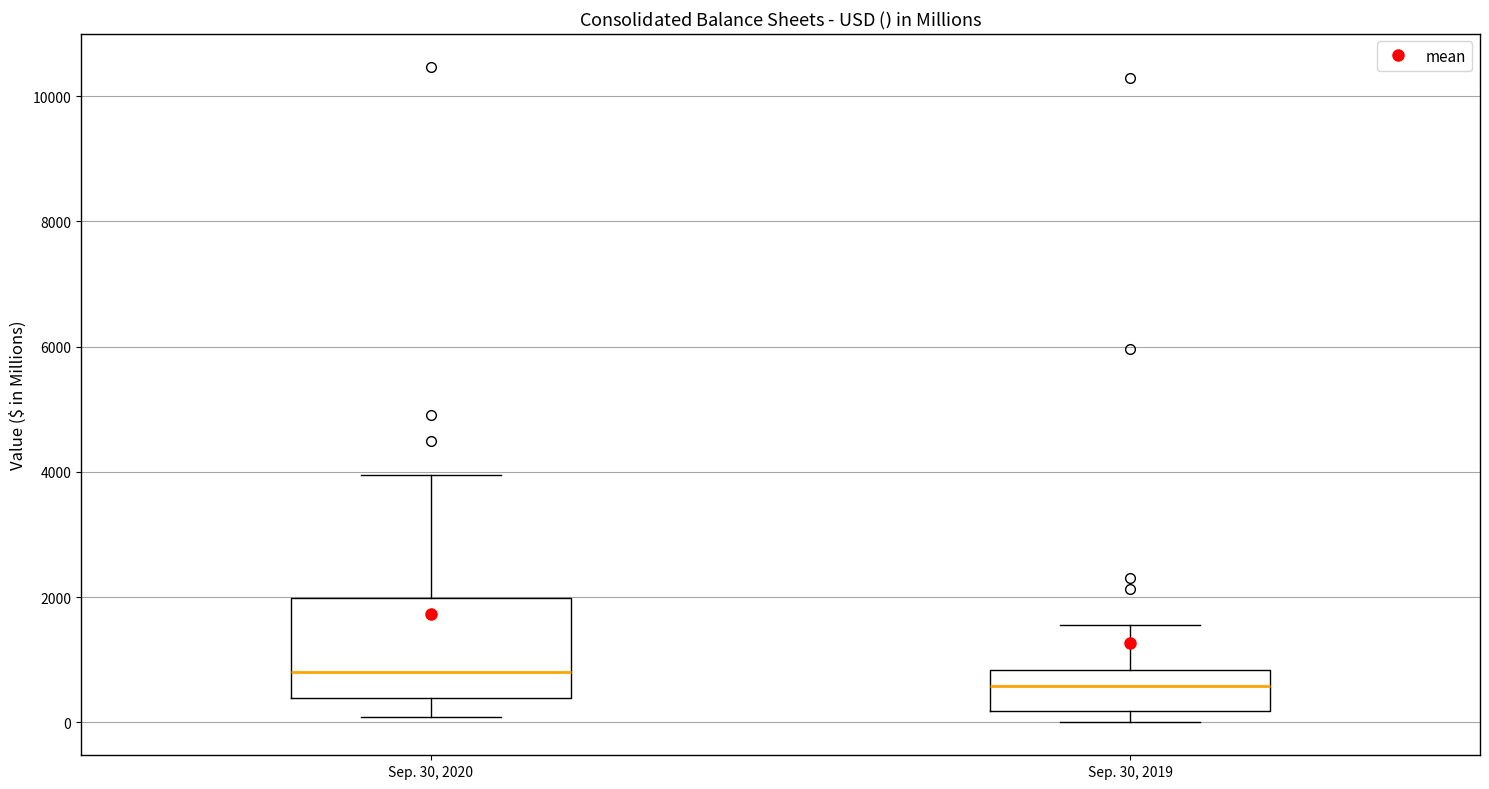

Which box's median line is the lowest?

Sep. 30, 2019